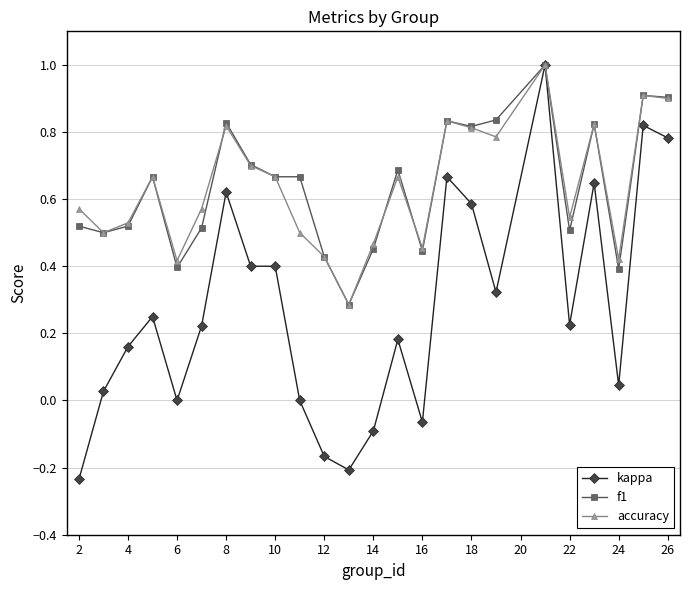

Which series has the largest range (max minus min)?

kappa